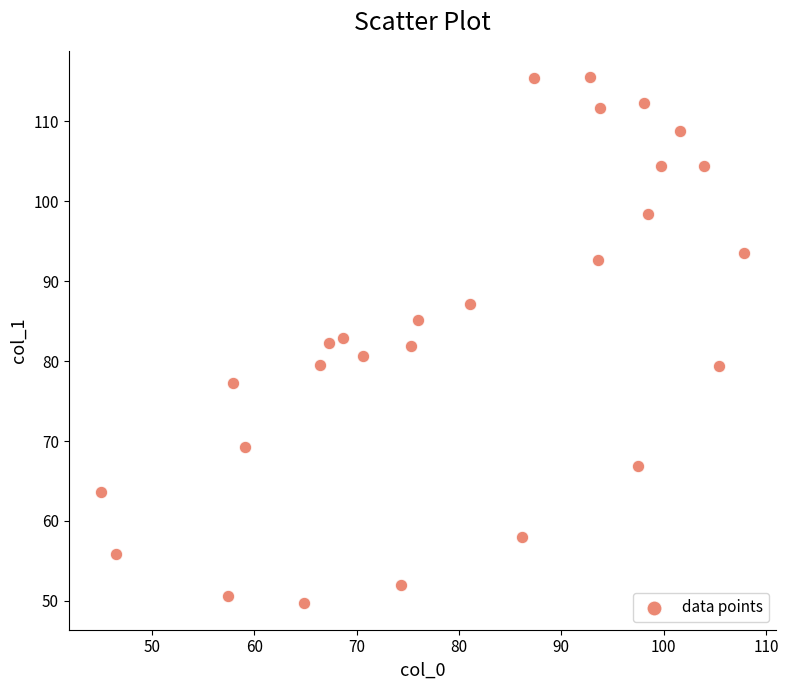

What is the range of Y values (max minus min)?

65.8